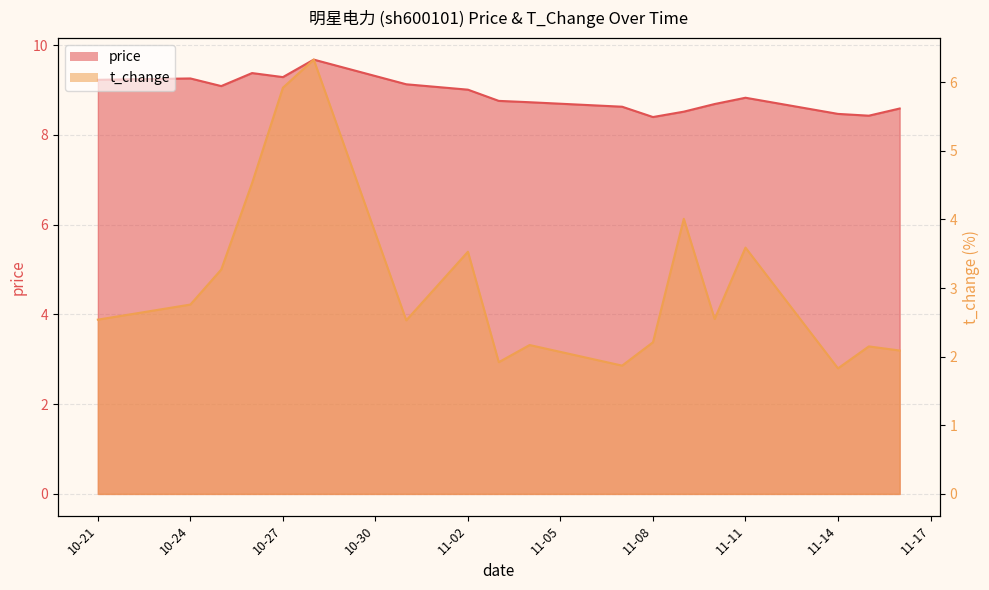

How many values in the t_change series are below 2?

3